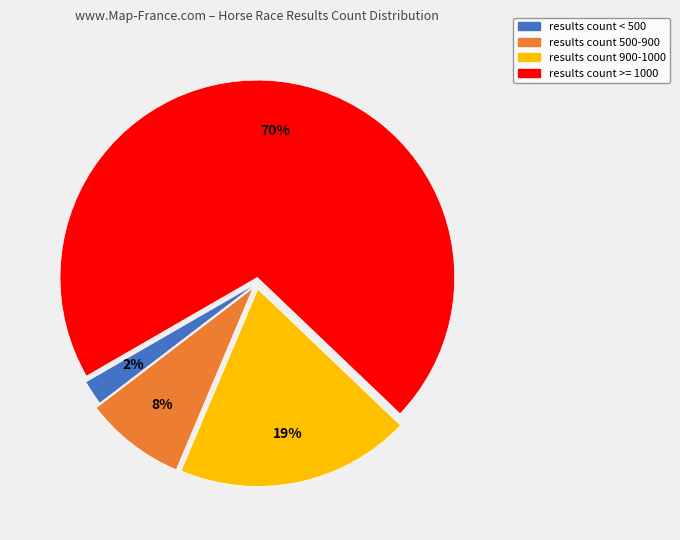

Is there any slice that represents more than half of the pie?

Yes